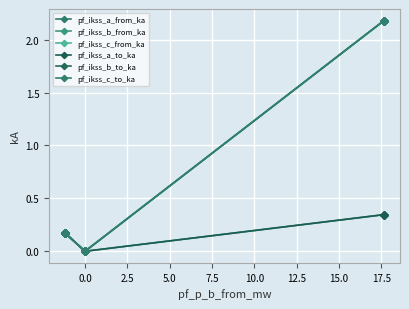

Is this an area chart (filled region under the line)?

No